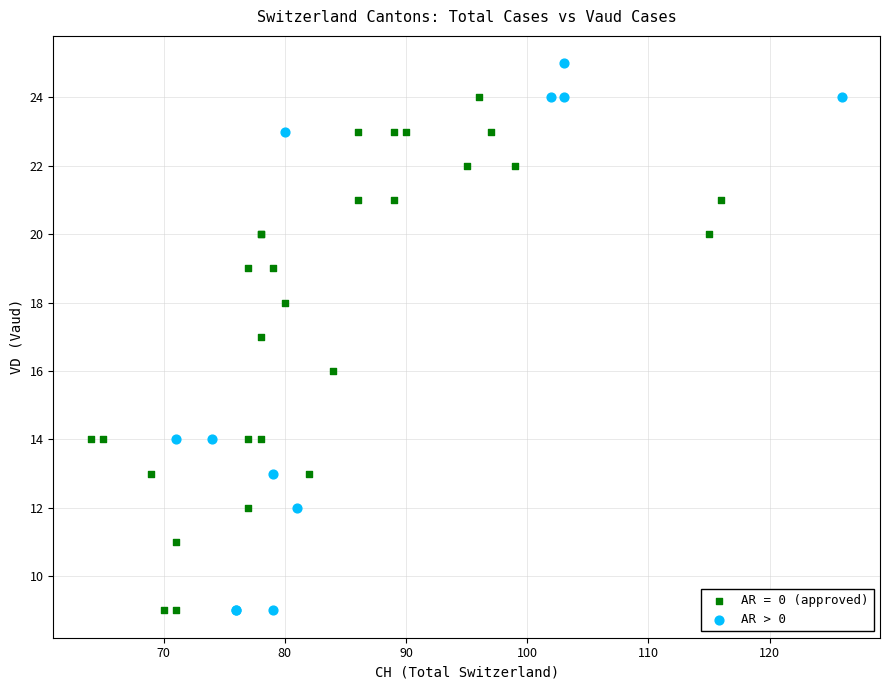

Which series has the widest spread of Y values?

AR > 0